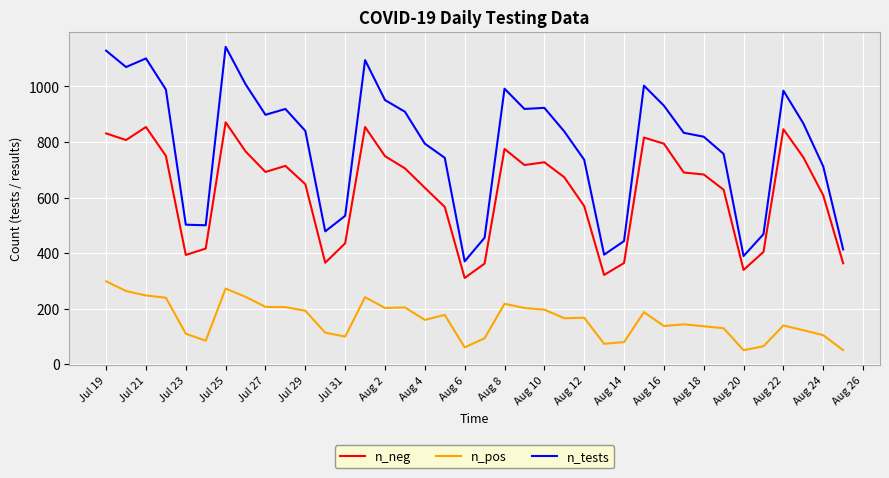

Does the chart display data point markers on the line(s)?

No